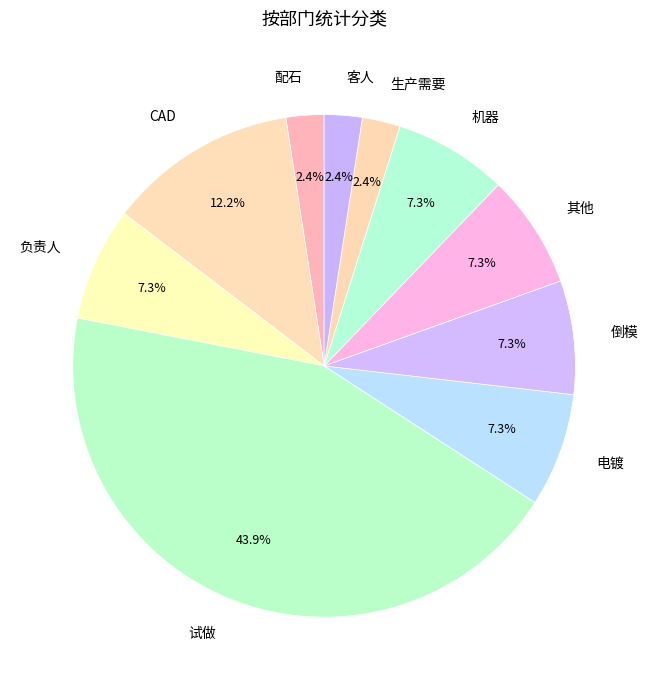

Is it true that 机器 is 2% of the pie?

False